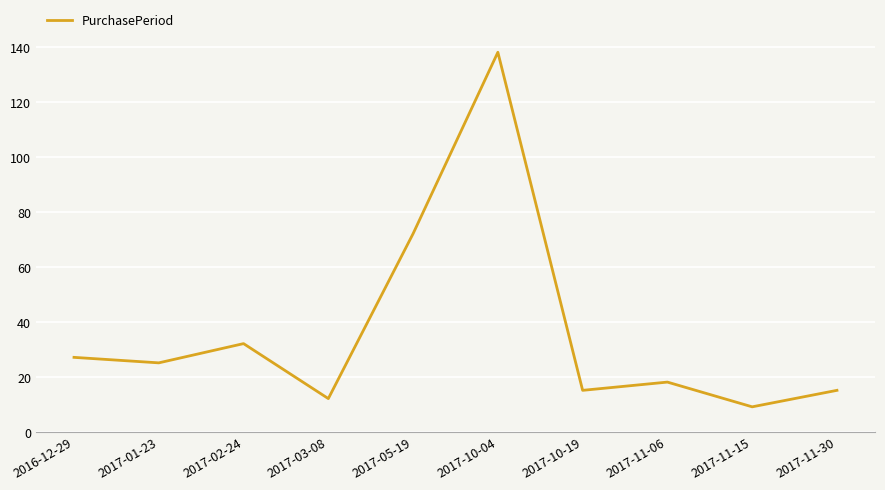

True or false: the data has more than 1 interior local peaks.

True